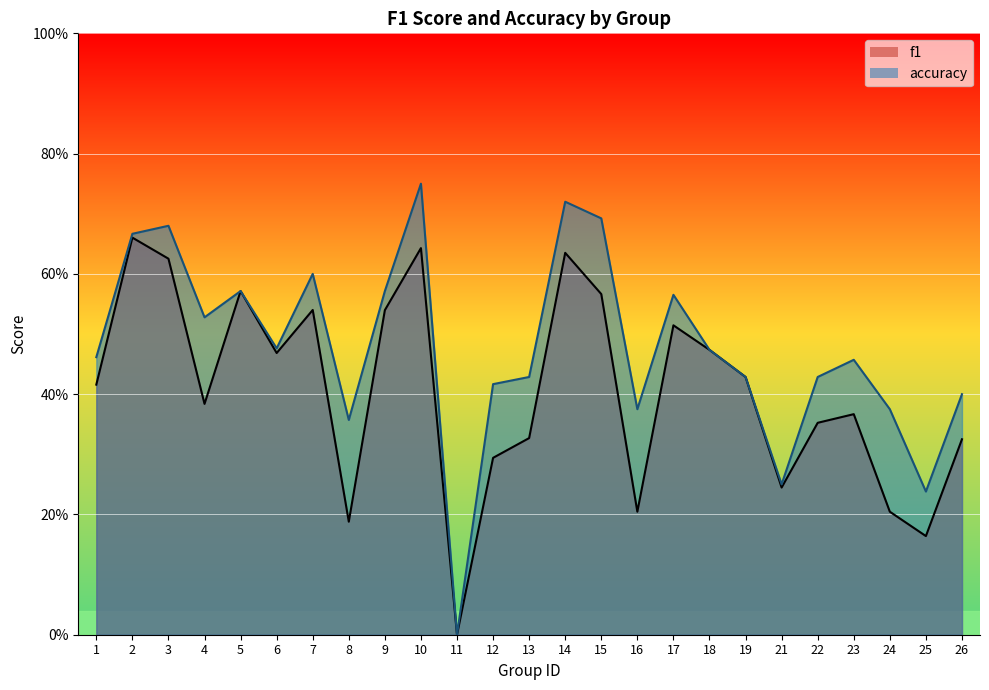

List the labels in order of f1 value, largest first.

2, 10, 14, 3, 5, 15, 7, 9, 17, 18, 6, 19, 1, 4, 23, 22, 13, 26, 12, 21, 16, 24, 8, 25, 11